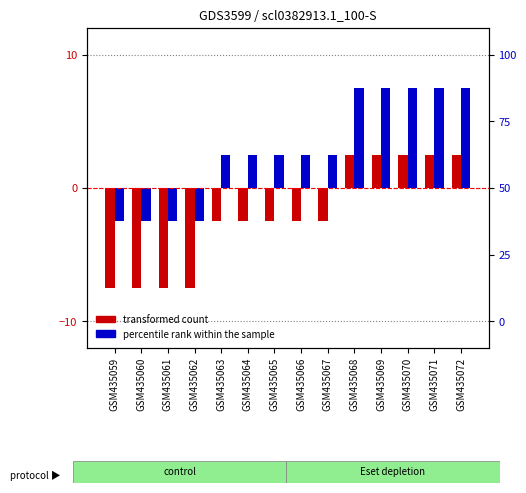

What is the total value across all series at GSM435062?

-10.0